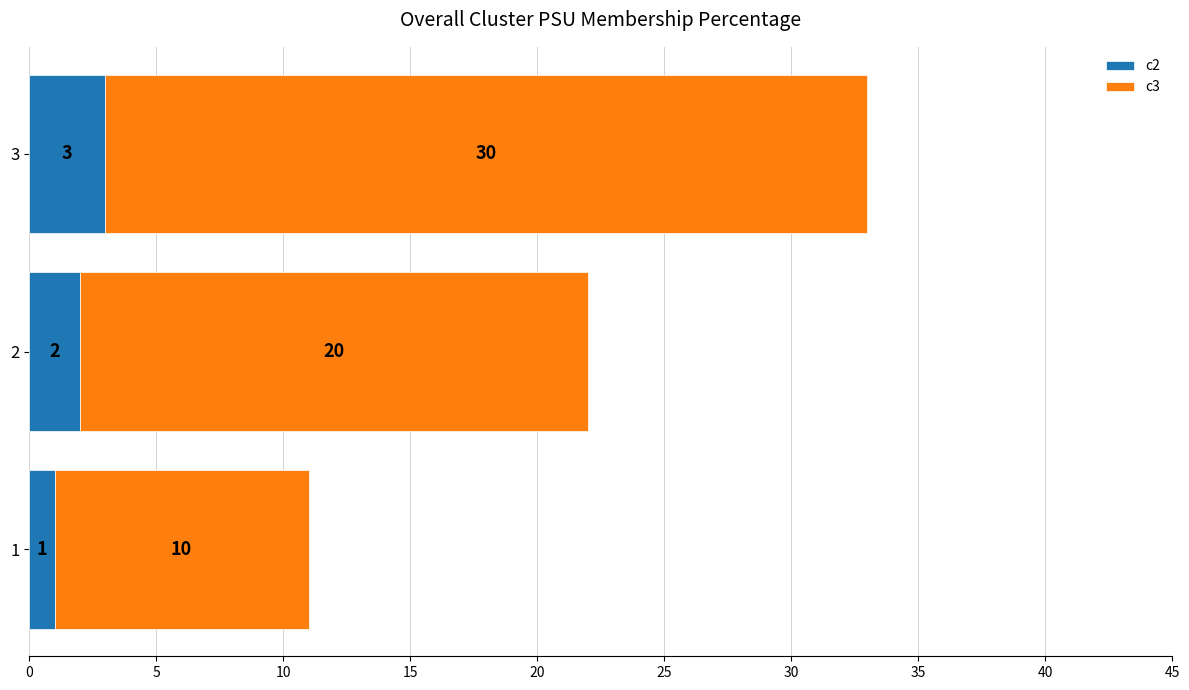

The value of c2 at 2 is 2. True or false?

True